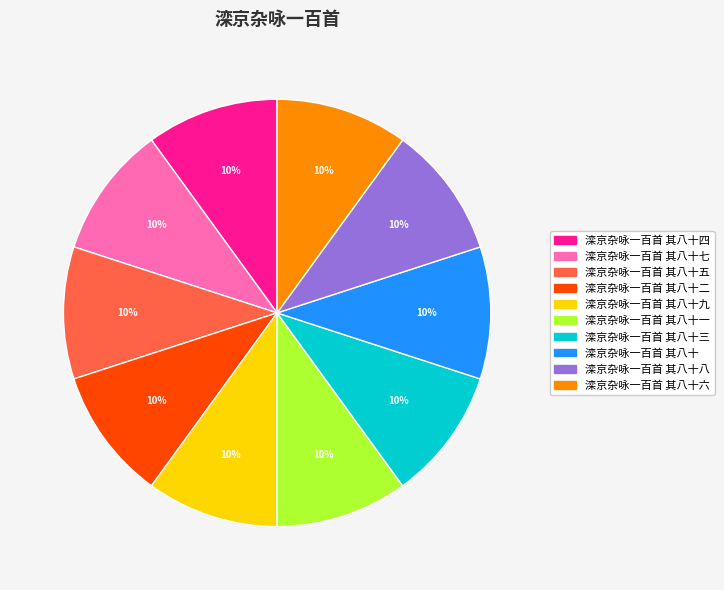

Do 滦京杂咏一百首 其八十五 and 滦京杂咏一百首 其八十九 together represent more than half of the pie?

No